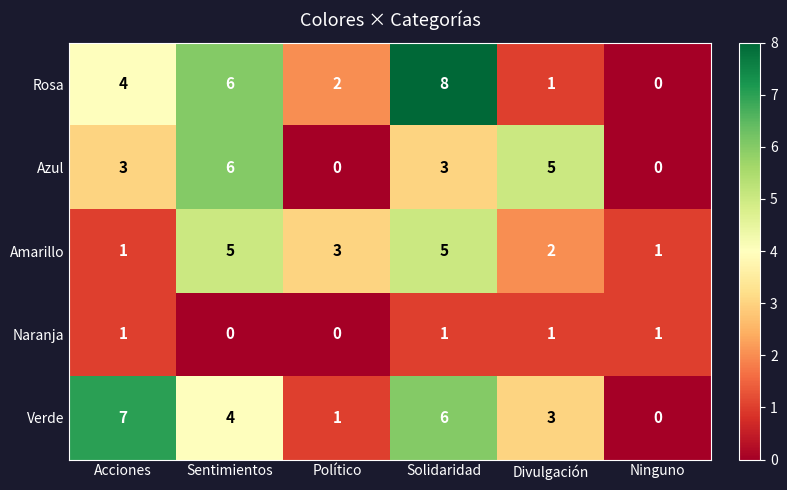

How many values in the Verde series are below 4?

3